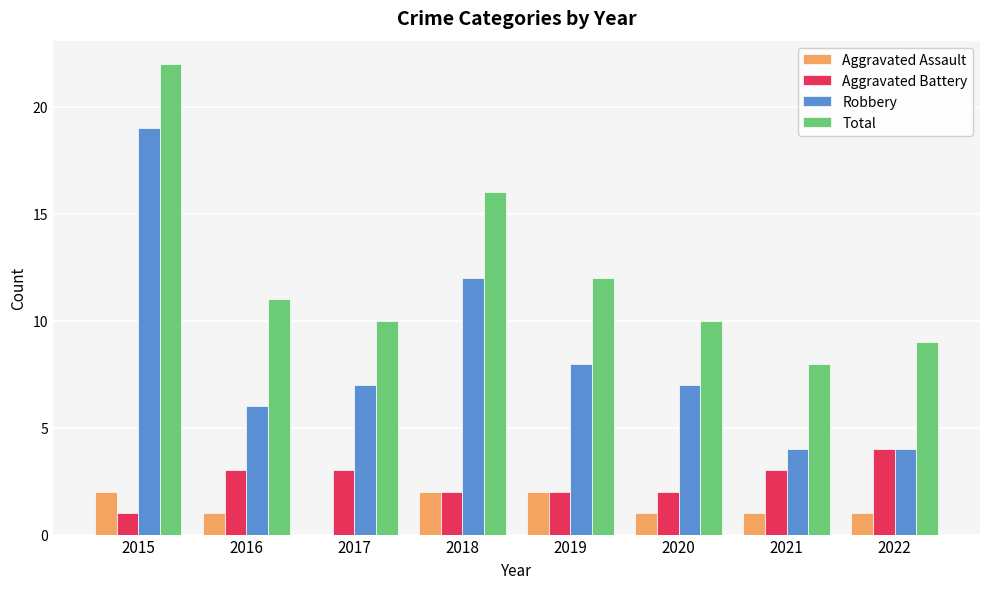

What is the sum of the Robbery values at 2022 and 2015?

23